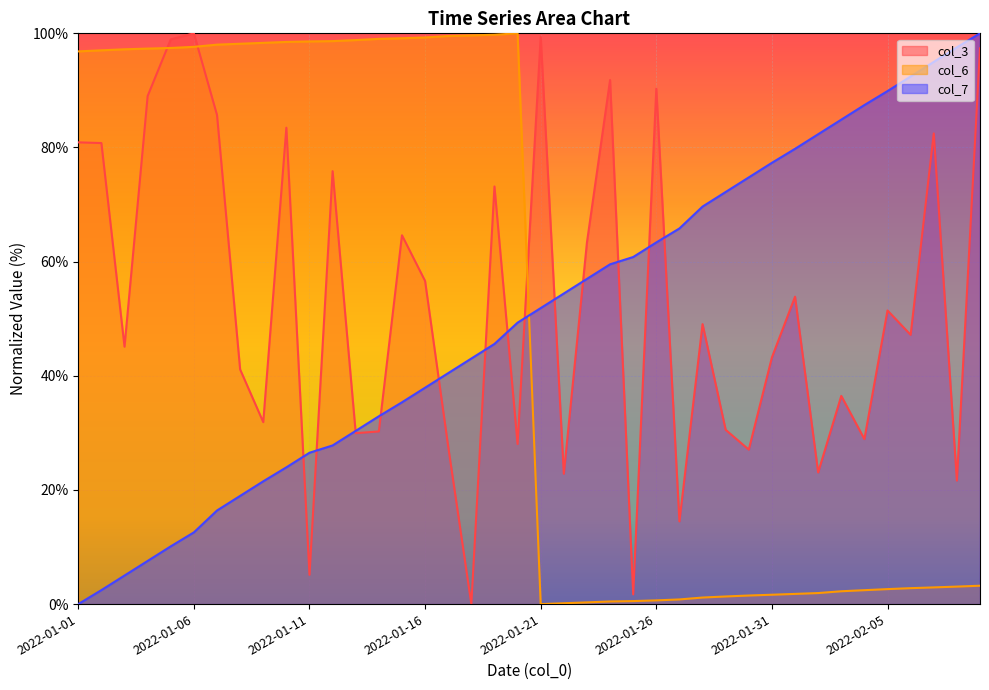

At 2022-01-22, list the series in order from largest to smallest.

col_7, col_3, col_6